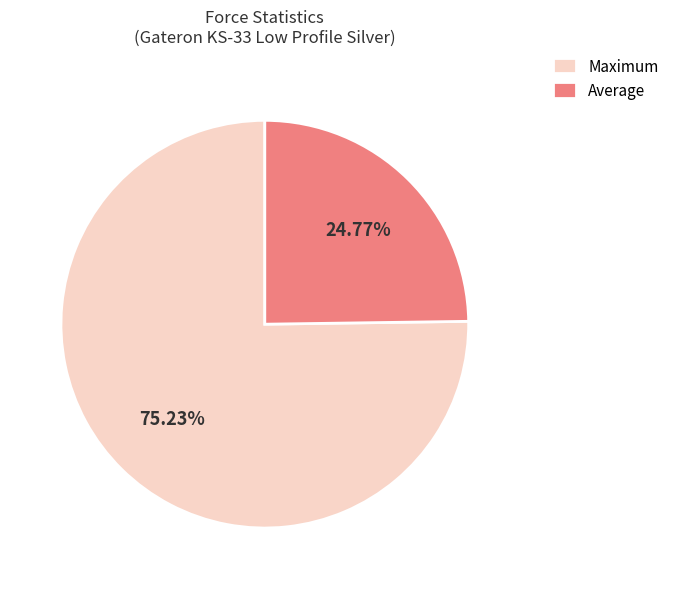

How many slices are in this pie chart?

2